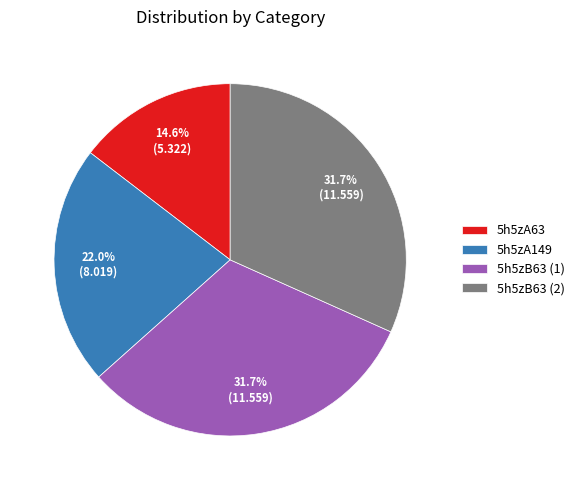

Does any single category account for the majority?

No